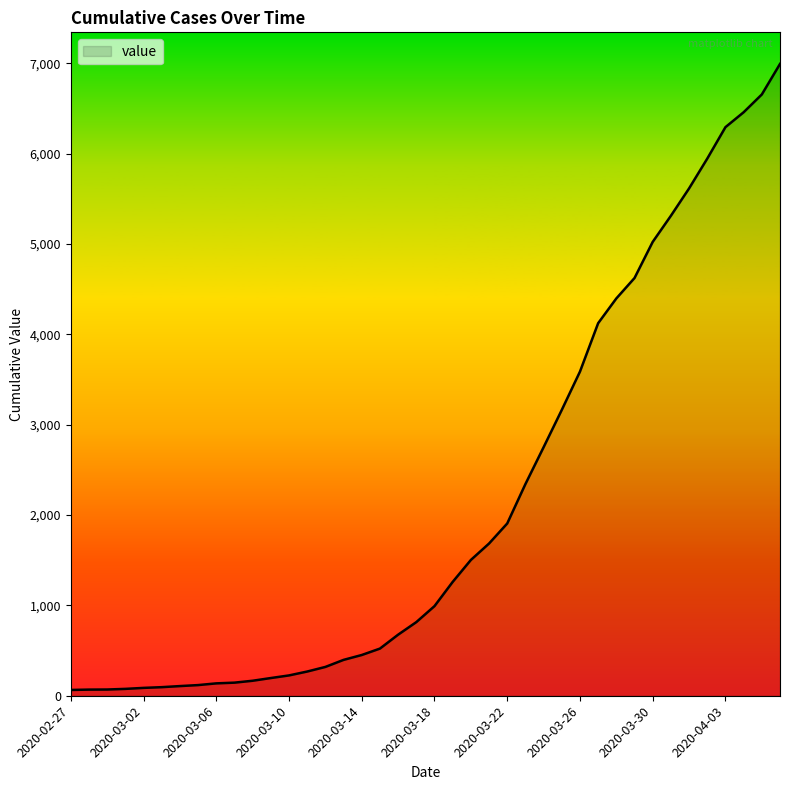

What is the sum of all values?

85642